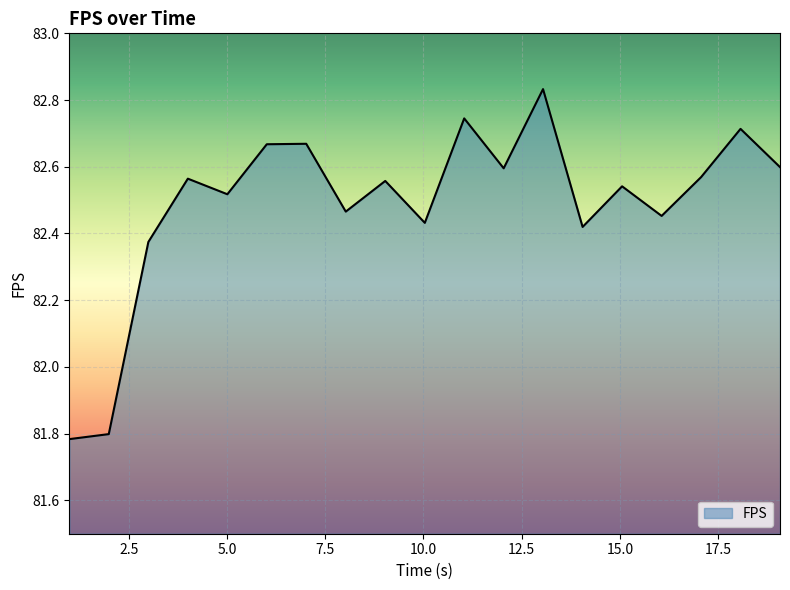

What is the difference between the second highest and minimum values?

1.0